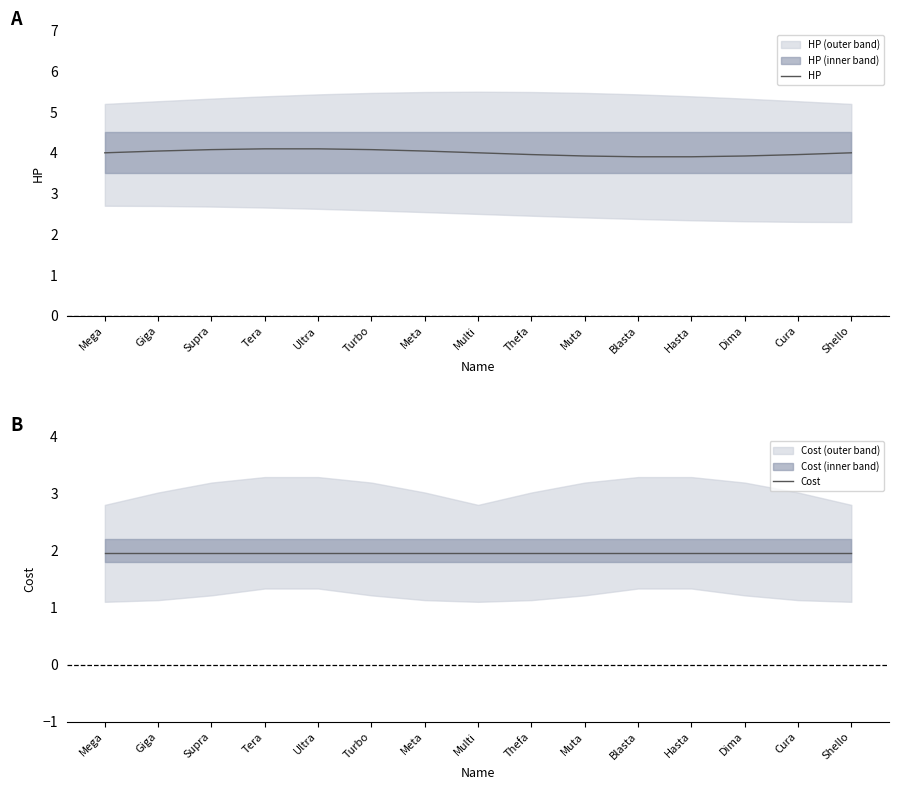

Is this an area chart (filled region under the line)?

No